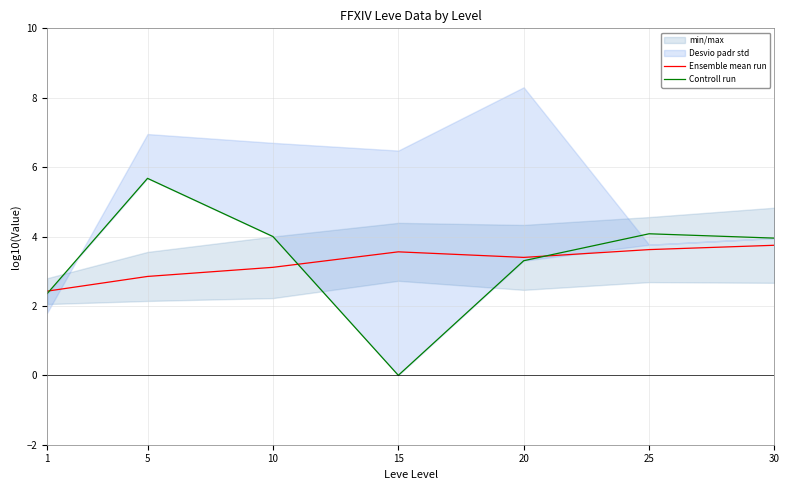

Which series ends up on top after the final intersection of Controll run and Ensemble mean run?

Controll run